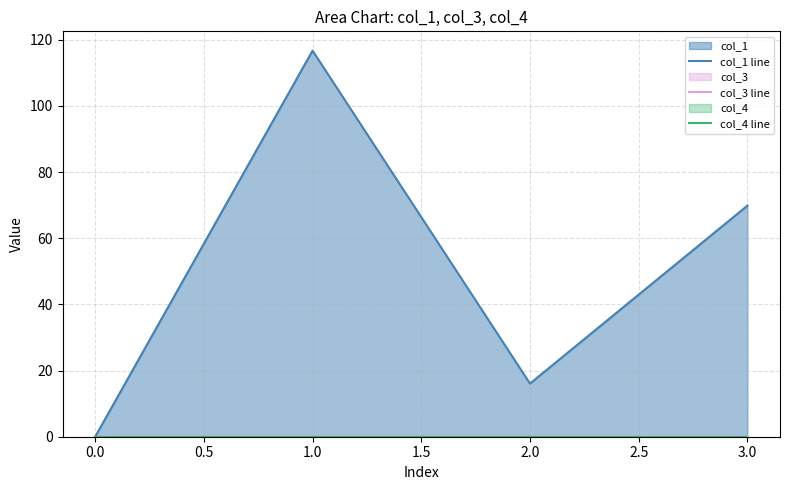

Reading left to right, transcribe all the data shown in this chart.

col_1 line: 0.0	116.7	16.1	69.9
col_3 line: 0.0	0.0	0.0	0.0
col_4 line: 0.0	0.0	0.0	0.0